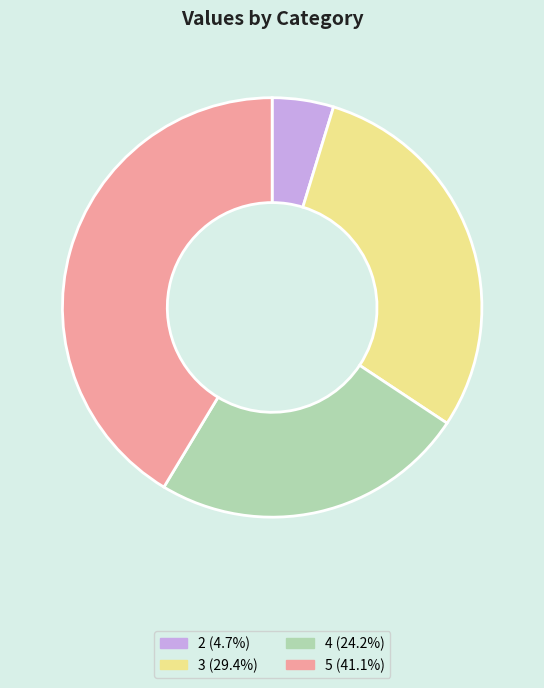

Is it true that 2 is 5% of the pie?

True